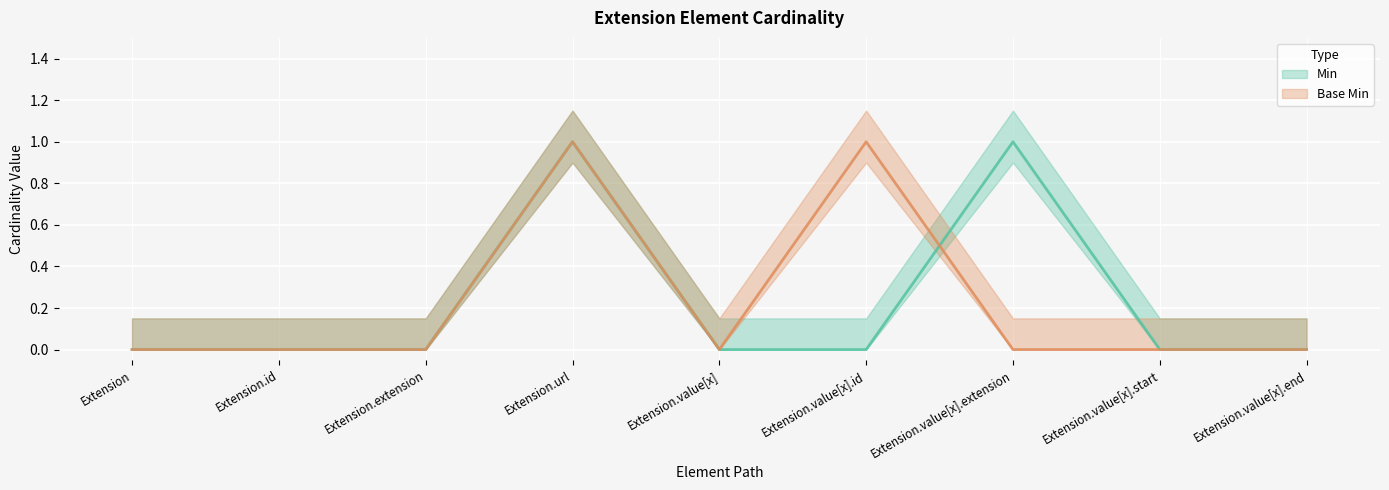

Count the number of categories in the chart.

9